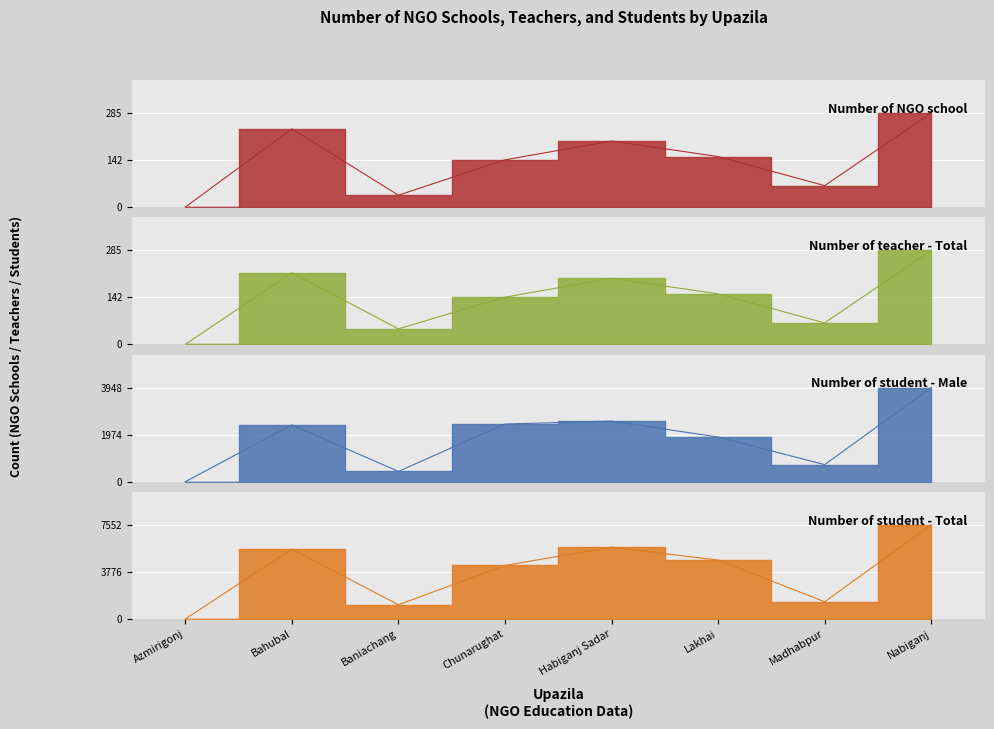

What is the label of the 5th point from the left?

Habiganj Sadar